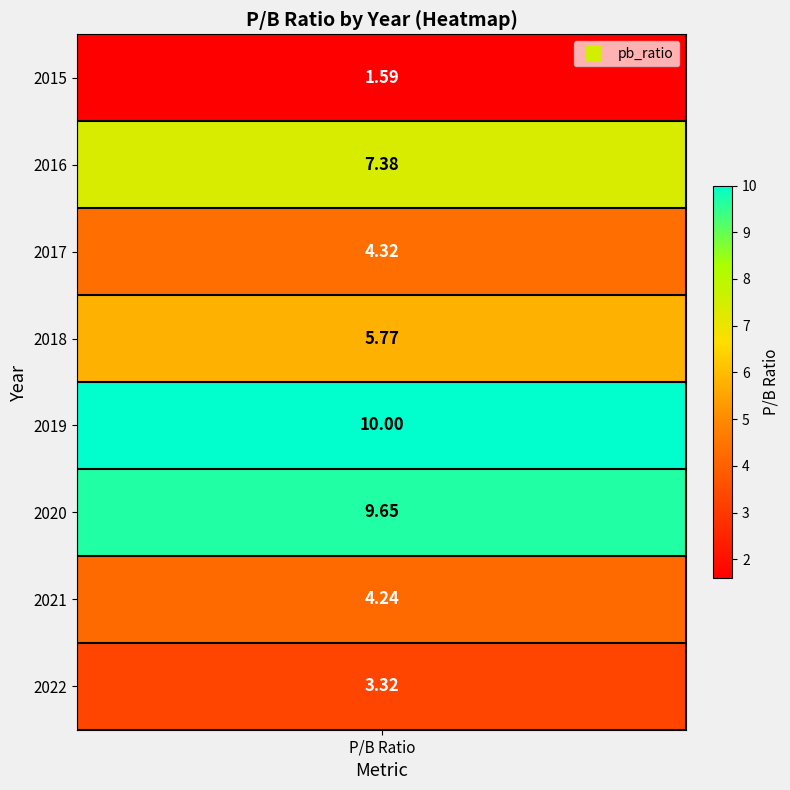

What is the sum of the values at 4 and 3?

15.8